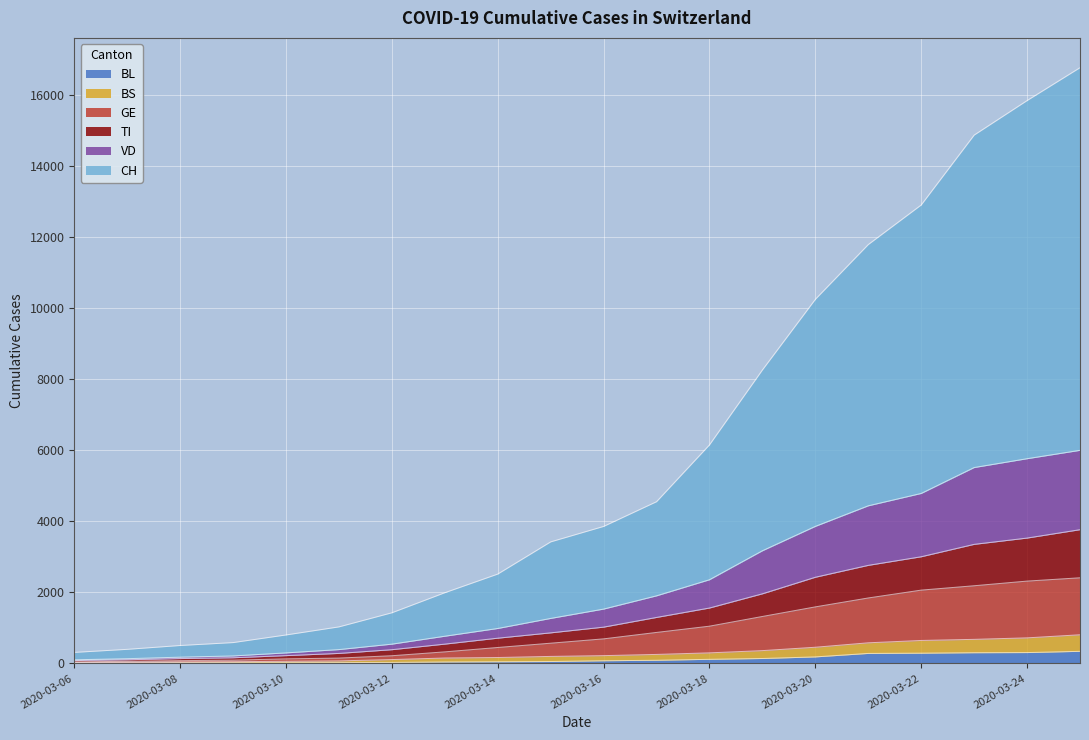

The BS series shows 198 at 2020-03-15. True or false?

True